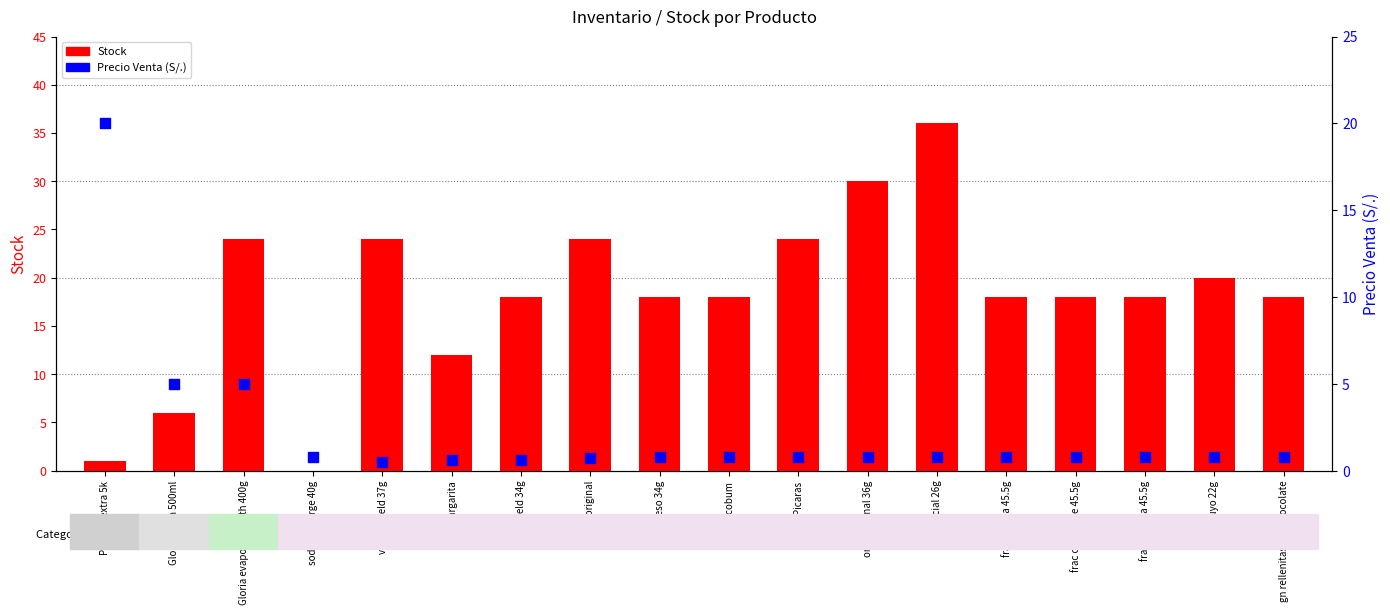

Which series contains the highest Y value?

Stock